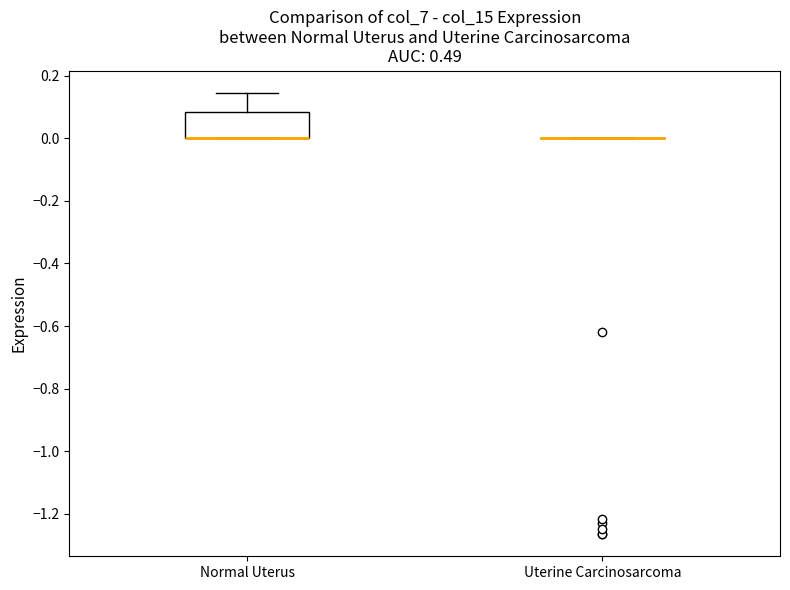

Reading left to right, read every box against the y-axis: the position of its median line, the range the box covers, and the ends of its whiskers. The values are not printed on the chart, so give them approximately, as read against the axis.

Normal Uterus: median 0.00 (drawn on the box's lower edge), box 0.00 to 0.08, whiskers 0.00 to 0.14
Uterine Carcinosarcoma: box collapsed to a line at 0.00, whiskers 0.00 to 0.00